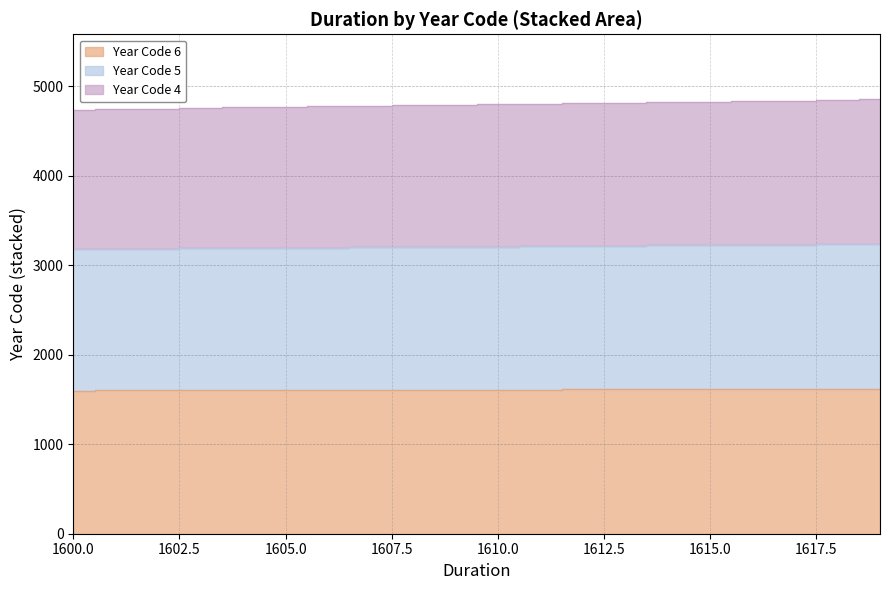

List the series in order of their overall mean, lowest first.

Year Code 6, Year Code 5, Year Code 4